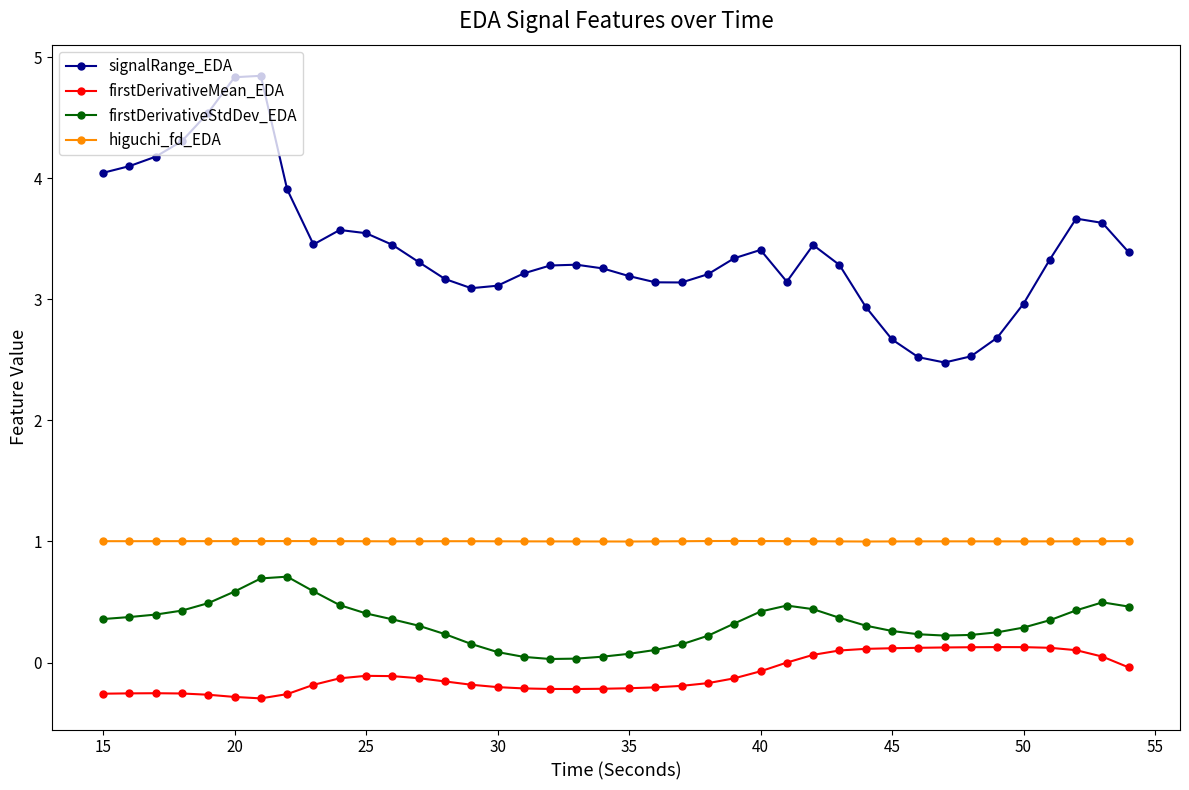

Rank the series by their maximum value, from highest to lowest.

signalRange_EDA, higuchi_fd_EDA, firstDerivativeStdDev_EDA, firstDerivativeMean_EDA